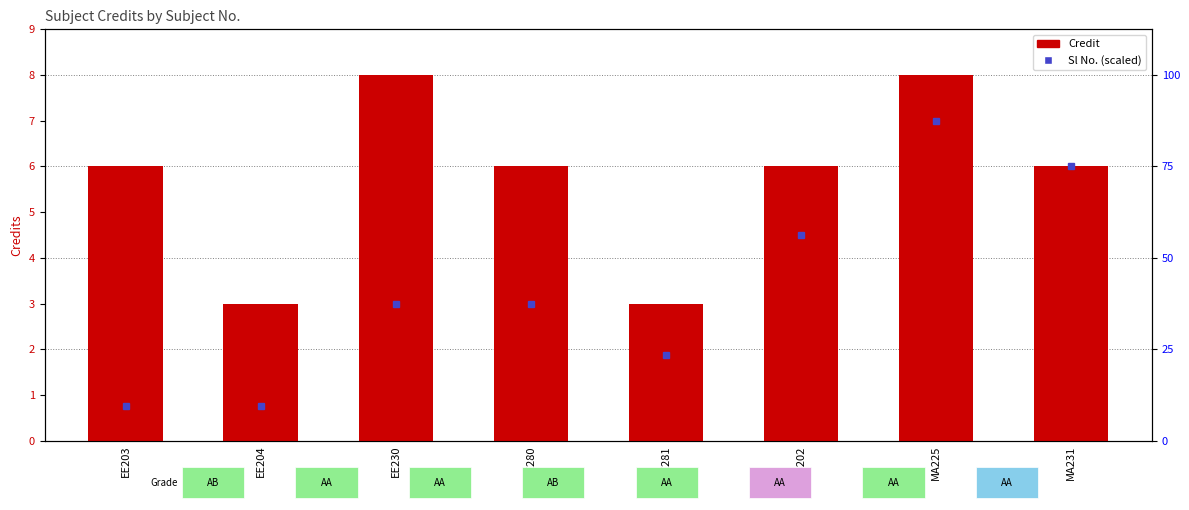

What is the label of the 5th bar from the right?

EE280